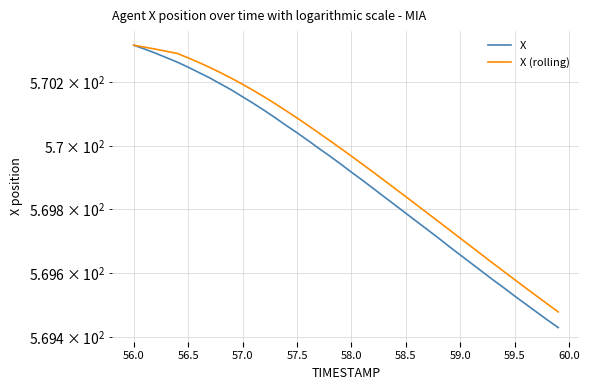

True or false: X (rolling) and X intersect in this chart.

False